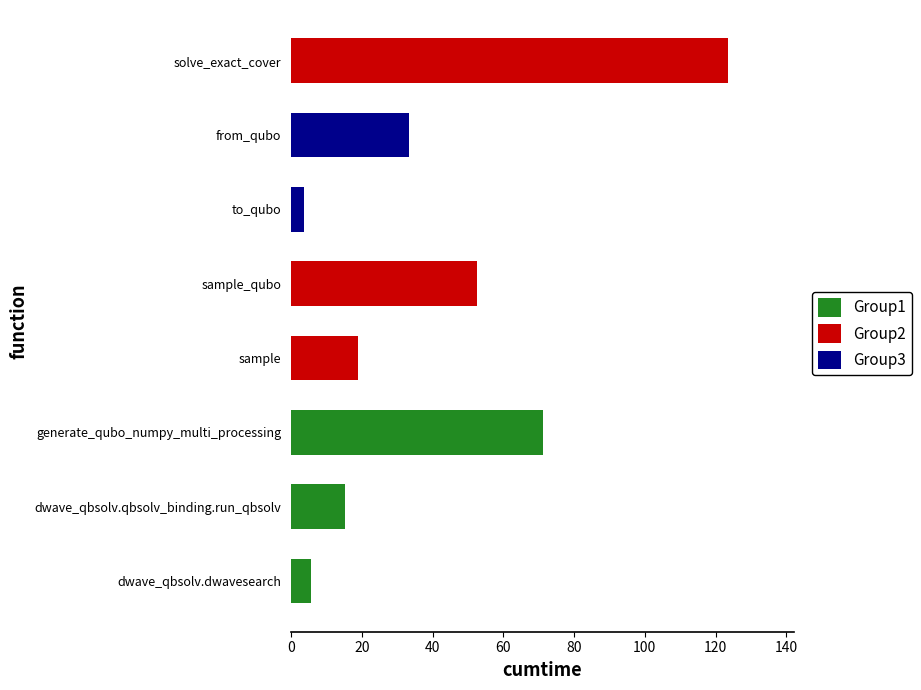

What is the ratio of the value at solve_exact_cover to the value at from_qubo?

3.7